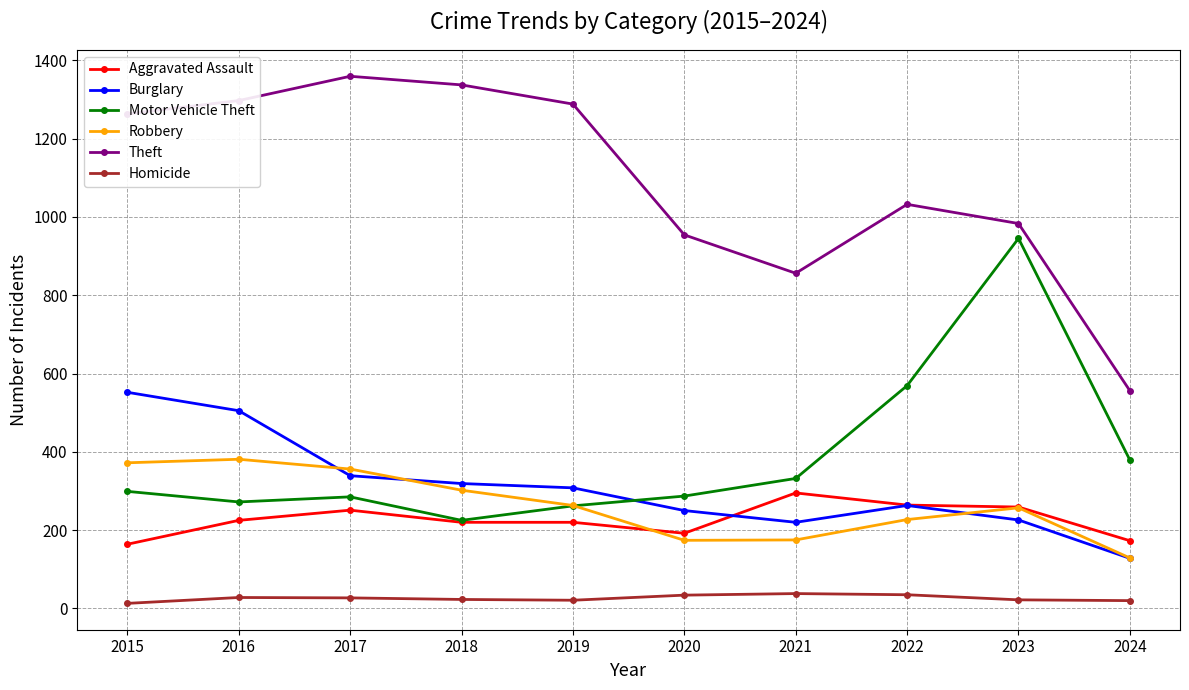

At 2017, list the series in order from largest to smallest.

Theft, Robbery, Burglary, Motor Vehicle Theft, Aggravated Assault, Homicide